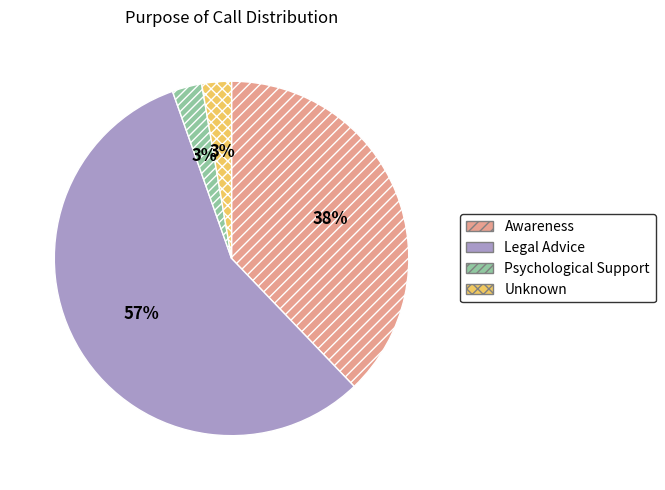

What percentage is the Awareness slice, to the nearest percent?

38%